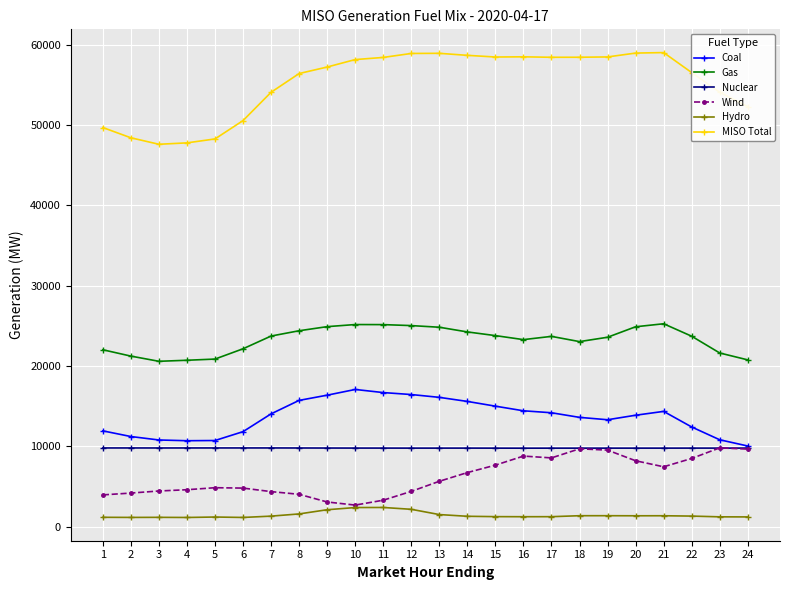

What is the greatest value displayed?

59026.4